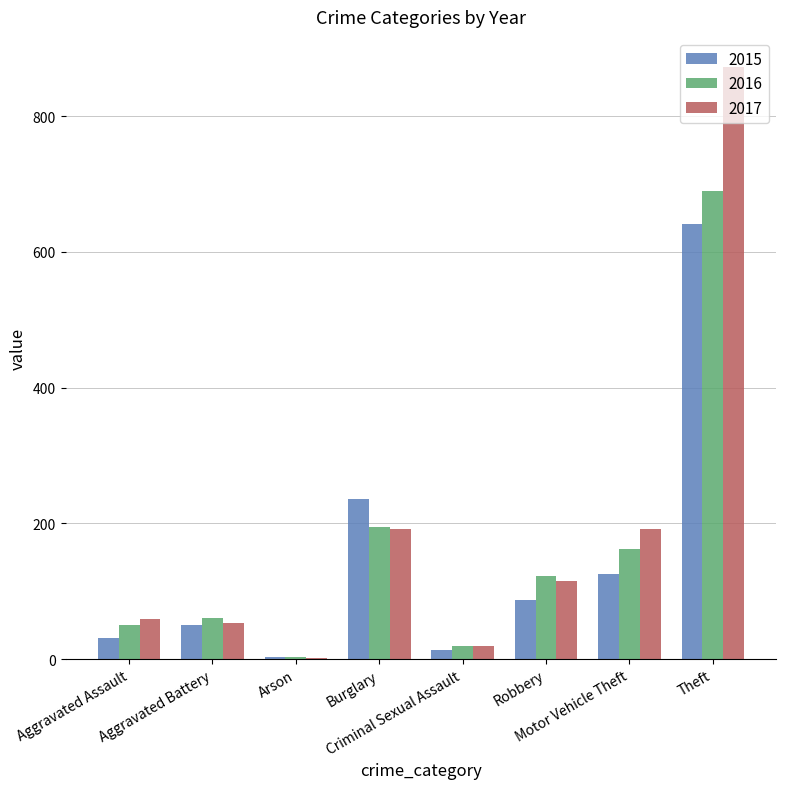

What is the maximum value shown in the chart?

873